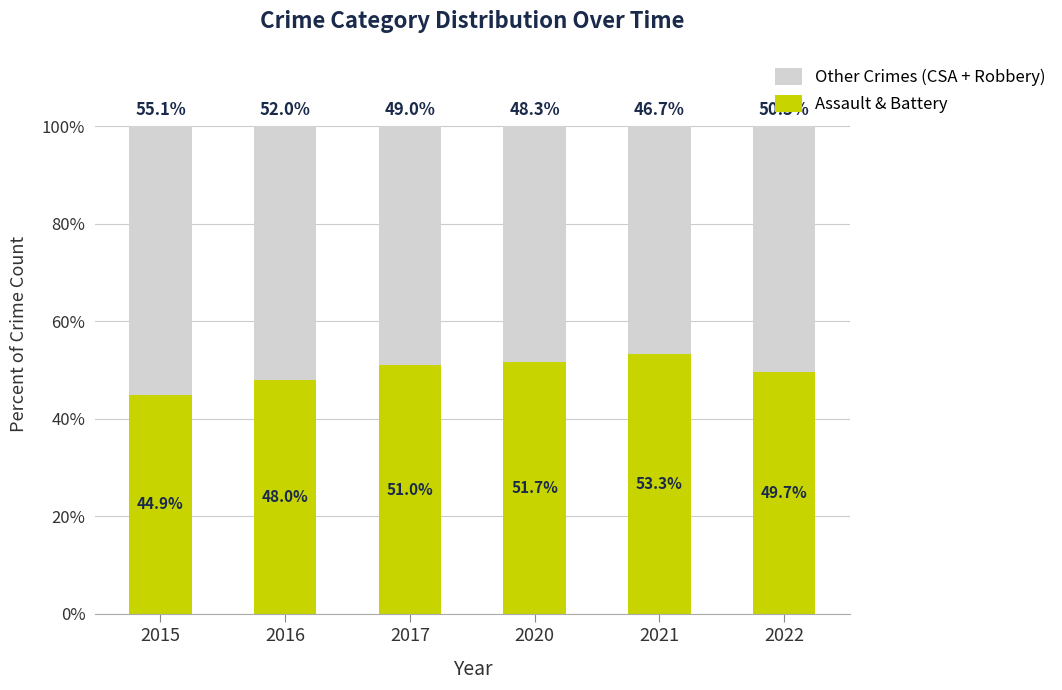

Read the Assault & Battery value at 2021.

53.3